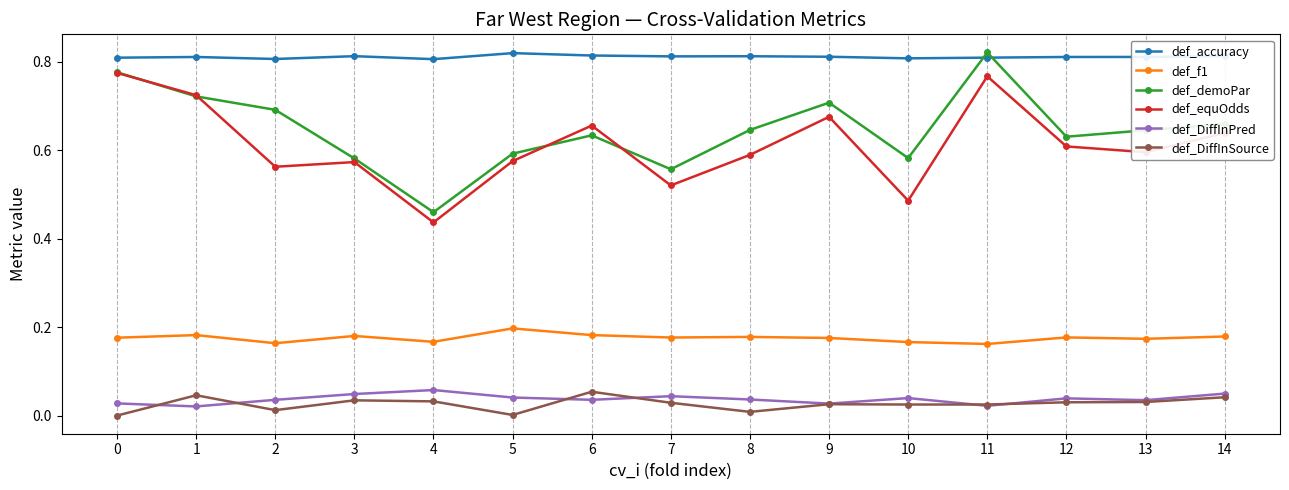

Between which two adjacent categories do def_accuracy and def_demoPar first intersect?

10 and 11